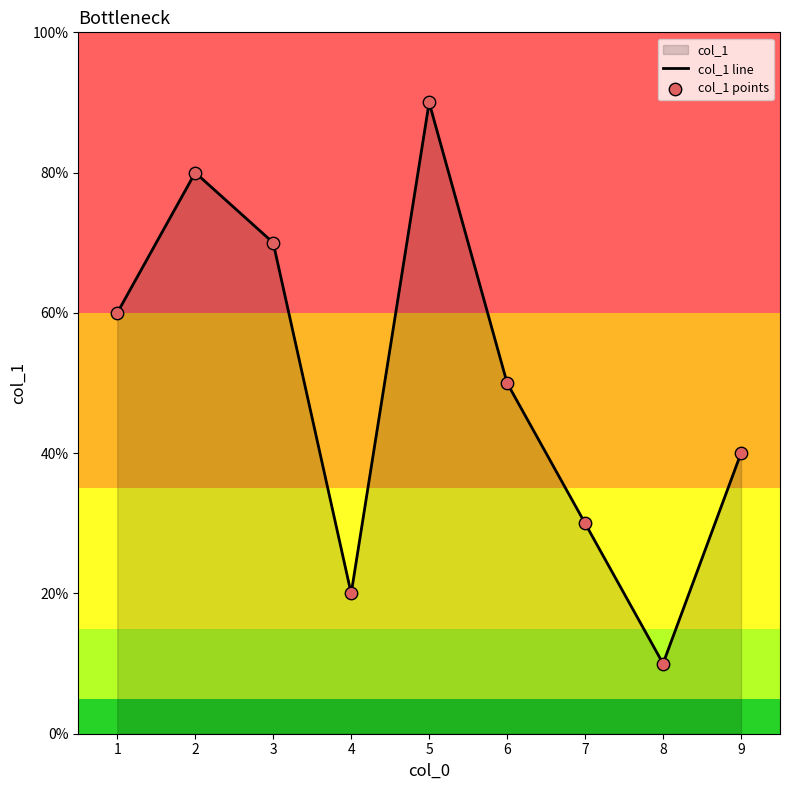

Which series reaches the maximum Y coordinate?

col_1 line